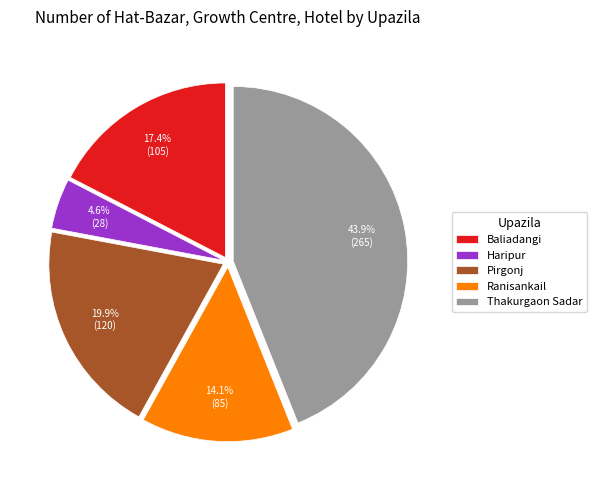

Rank the categories by value from lowest to highest.

Haripur, Ranisankail, Baliadangi, Pirgonj, Thakurgaon Sadar